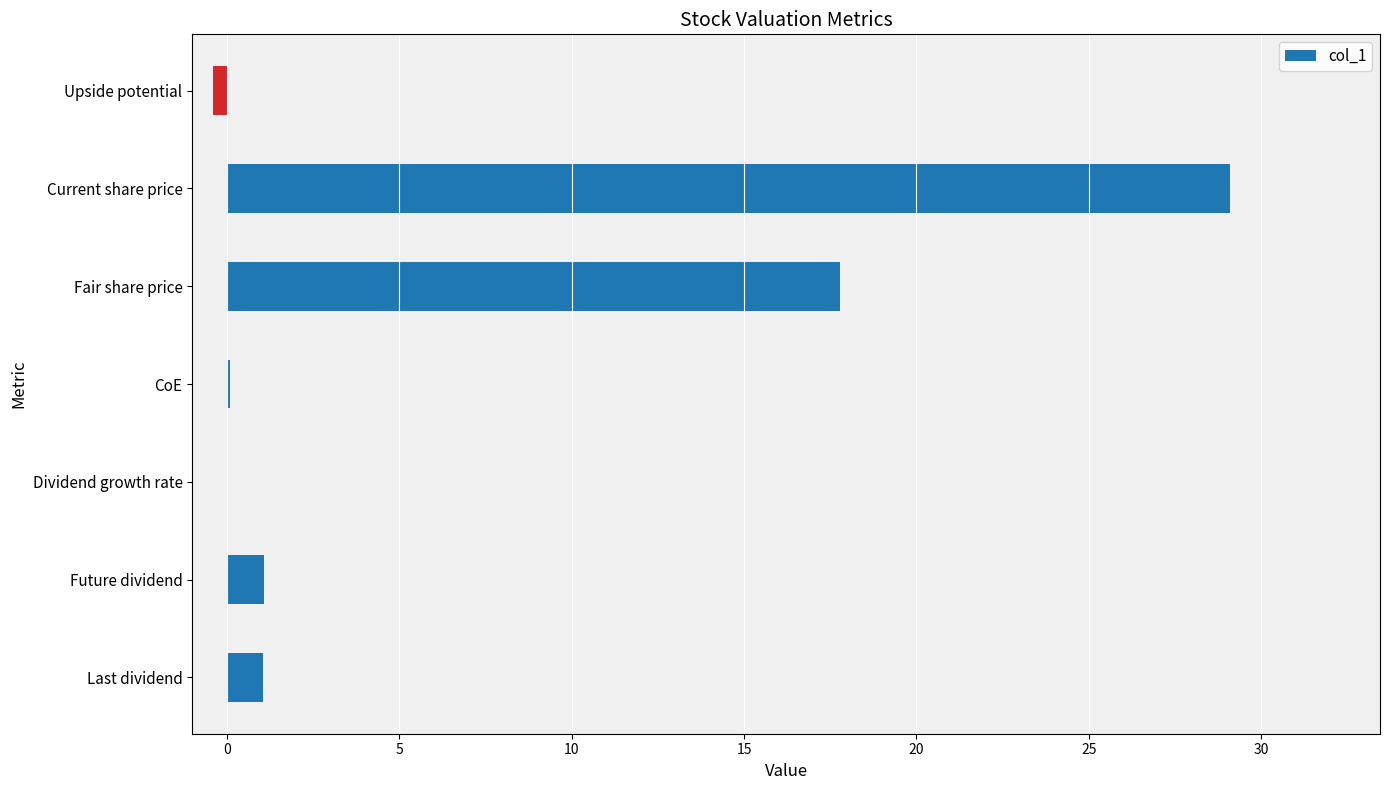

Does the chart contain stacked bars?

No